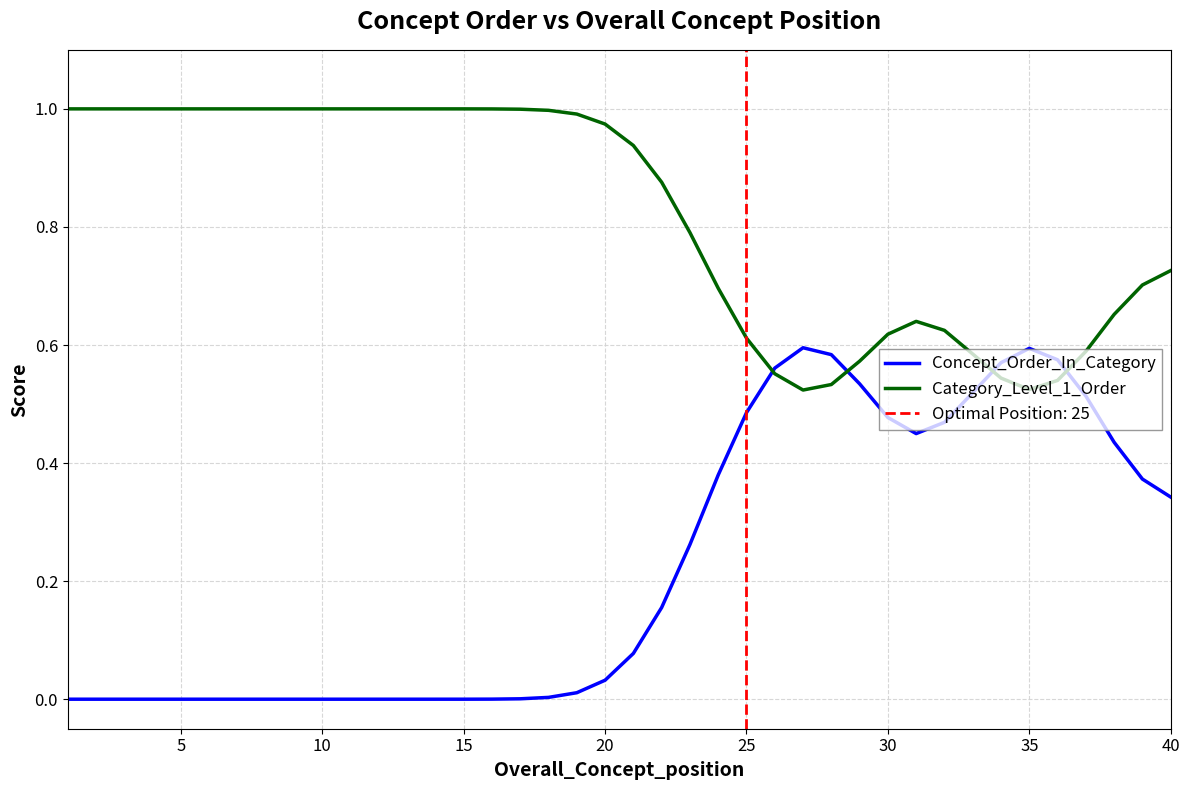

How many times do Concept_Order_In_Category and Category_Level_1_Order cross each other?

4